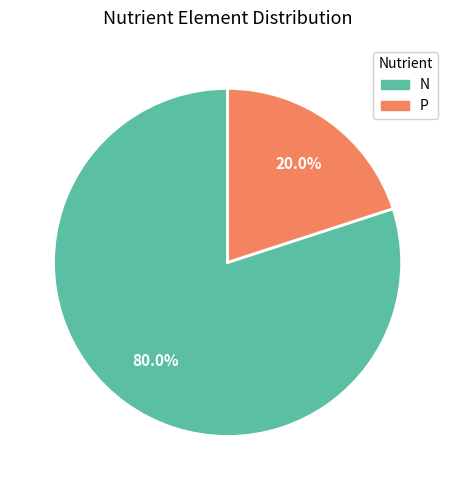

To the nearest percent, what is the difference between the P and N slice percentages?

60%